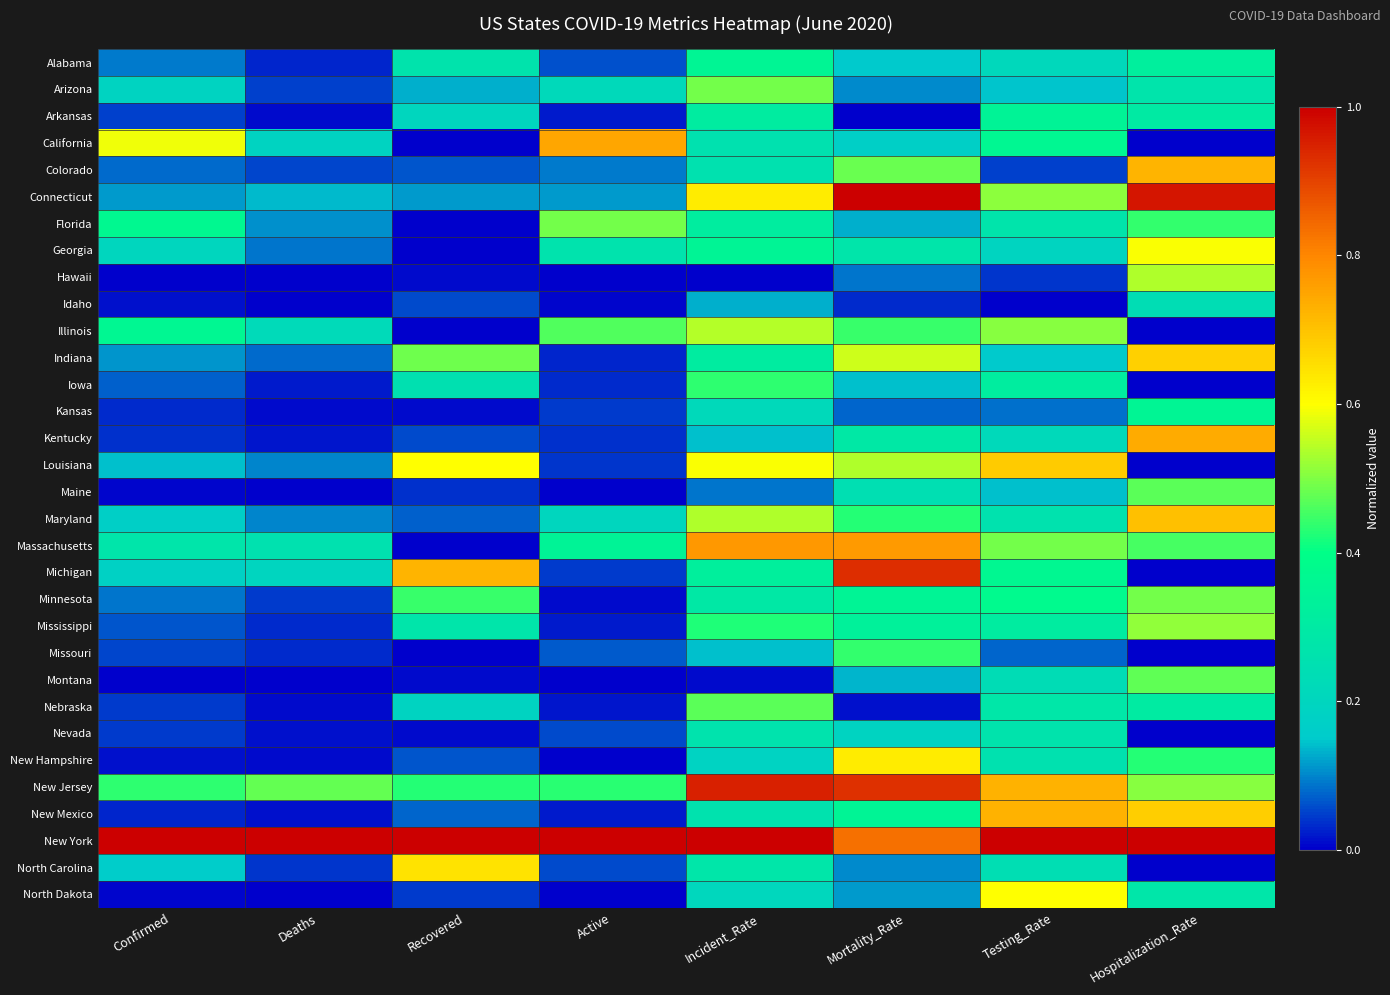

Which label corresponds to the largest value in the chart?

Mortality_Rate